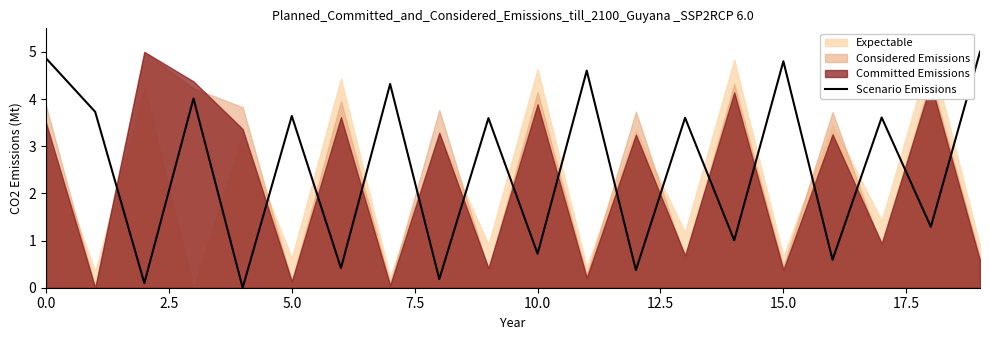

What is the greatest value displayed?

5.0